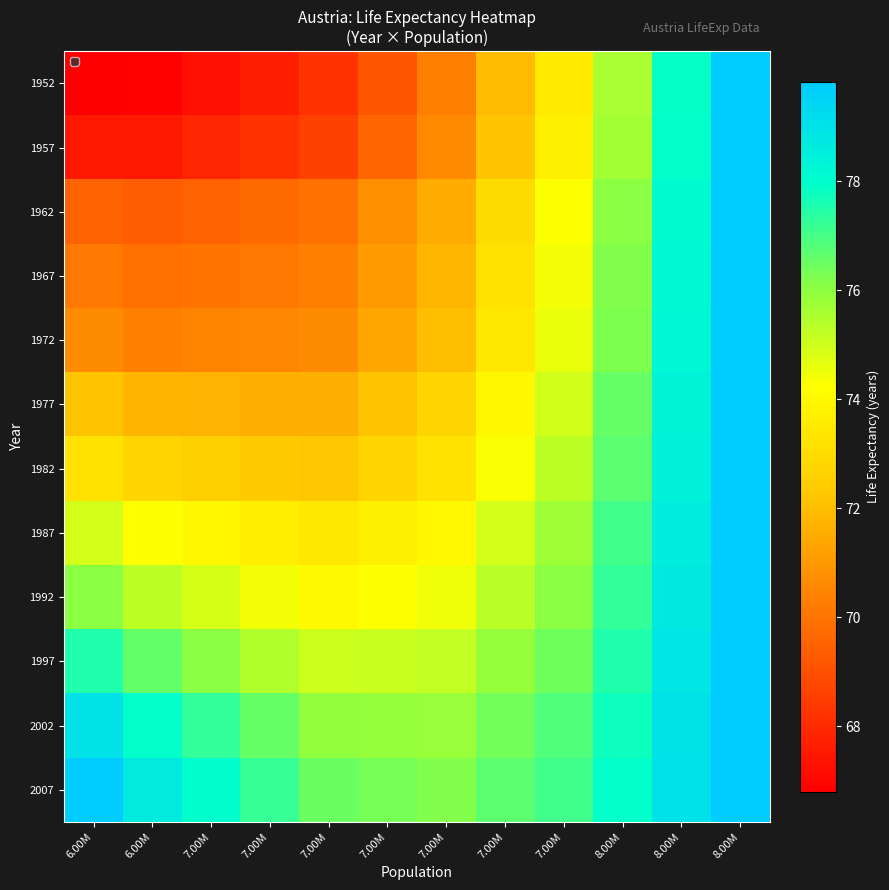

Which series has the largest range (max minus min)?

1952